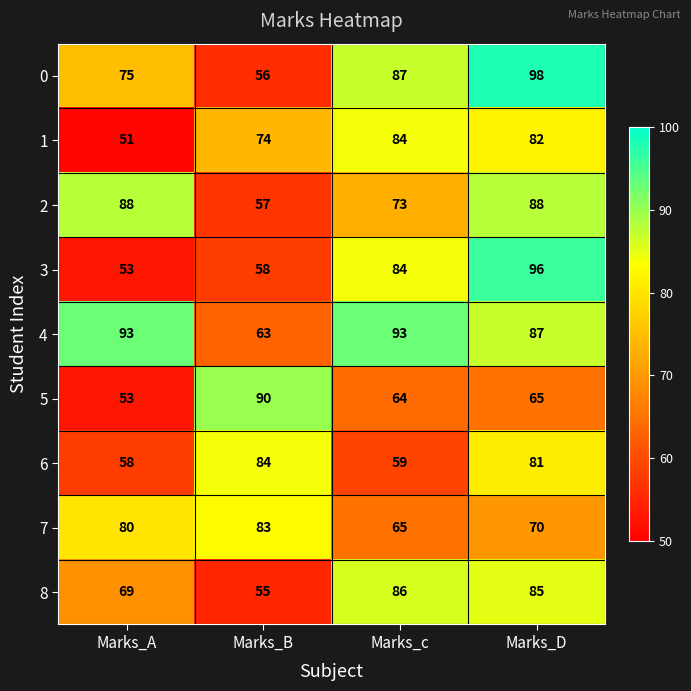

At which category is the sum across all series the highest?

Marks_D